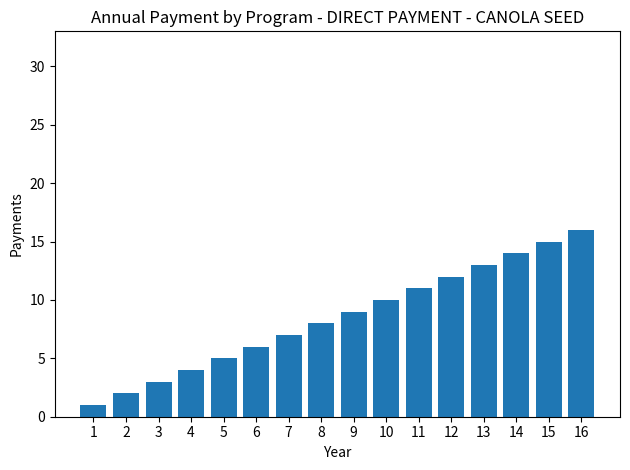

Rank the categories by value from lowest to highest.

1, 2, 3, 4, 5, 6, 7, 8, 9, 10, 11, 12, 13, 14, 15, 16